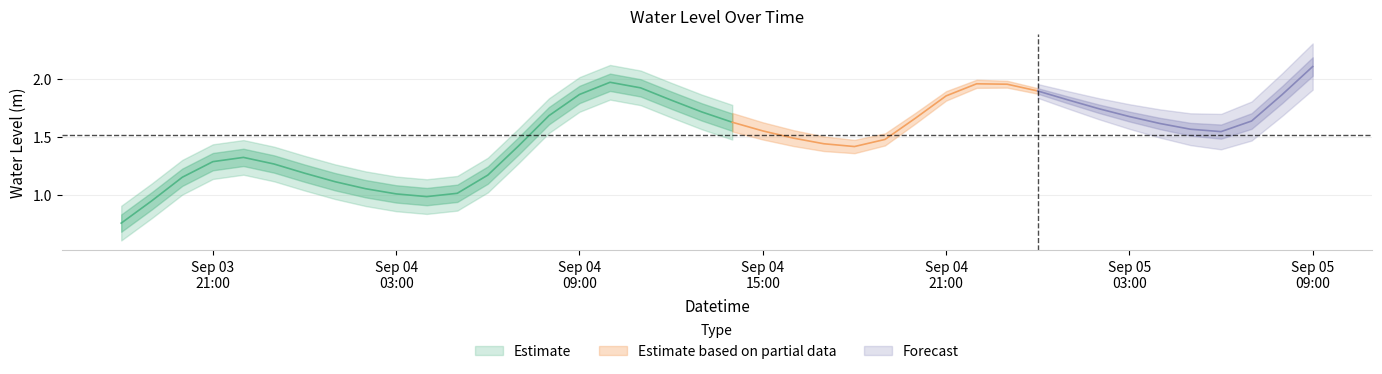

What is the change in value from 2025-09-04 16:00:00 to 2025-09-04 21:00:00?

+0.4